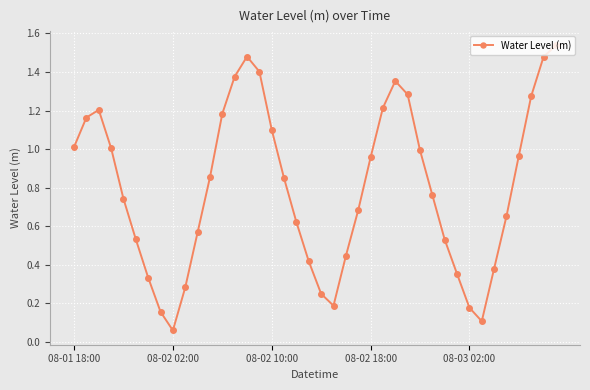

True or false: the data has more than 0 interior local peaks.

True